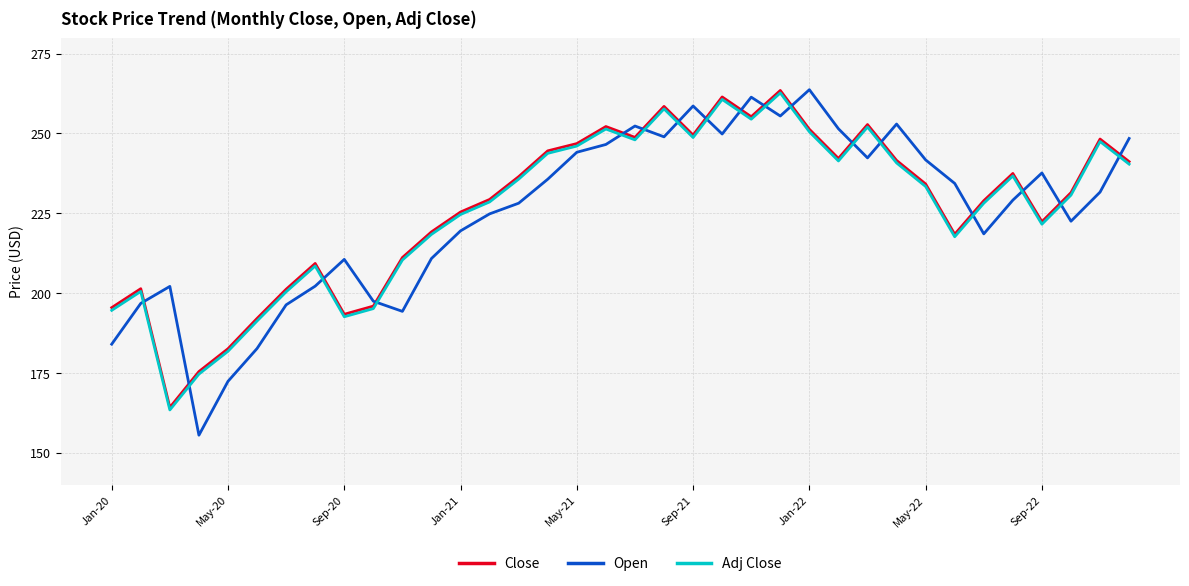

What is the smallest value displayed?

155.5